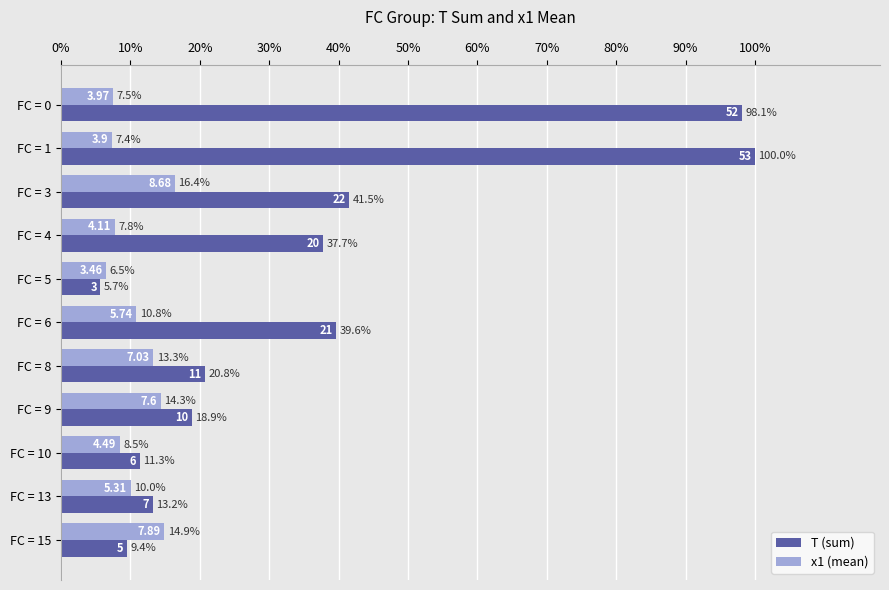

Reading left to right, what are all the values shown in this chart?

T (sum): 1.0	1.0	0.4	0.4	0.1	0.4	0.2	0.2	0.1	0.1	0.1
x1 (mean): 0.1	0.1	0.2	0.1	0.1	0.1	0.1	0.1	0.1	0.1	0.1